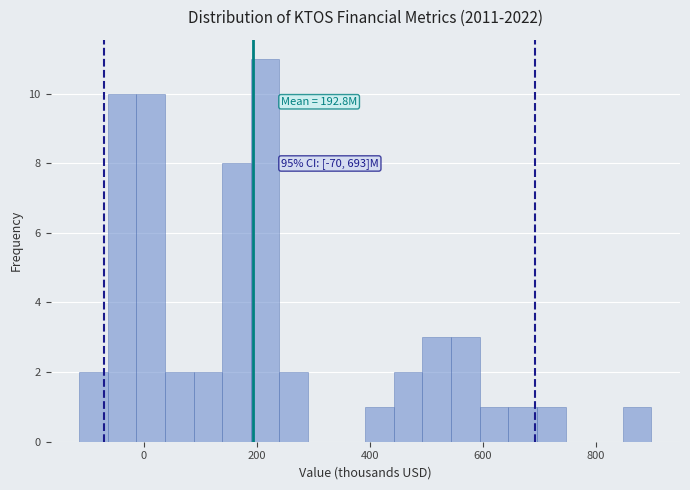

Around what value on the x-axis is the tallest bar? Give the approximate position of its centre, as read against the axis.

220